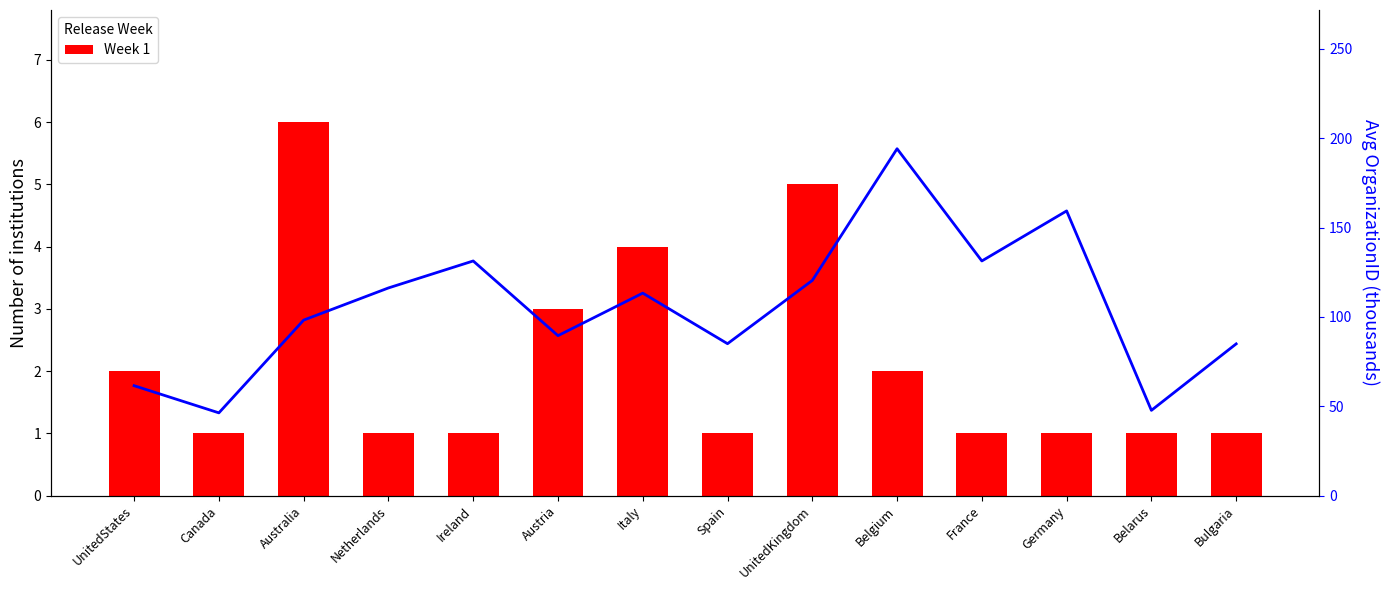

What is the difference between the highest and lowest values at Italy?

109.3